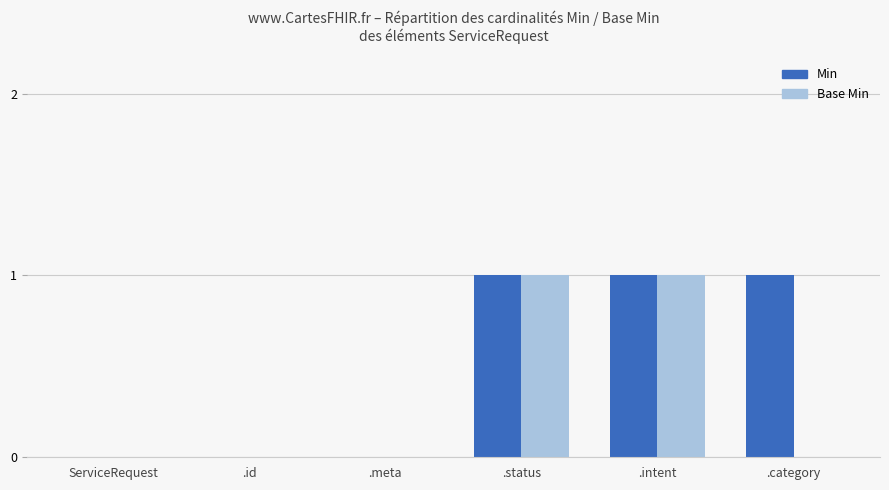

How many categories are shown in the chart?

6